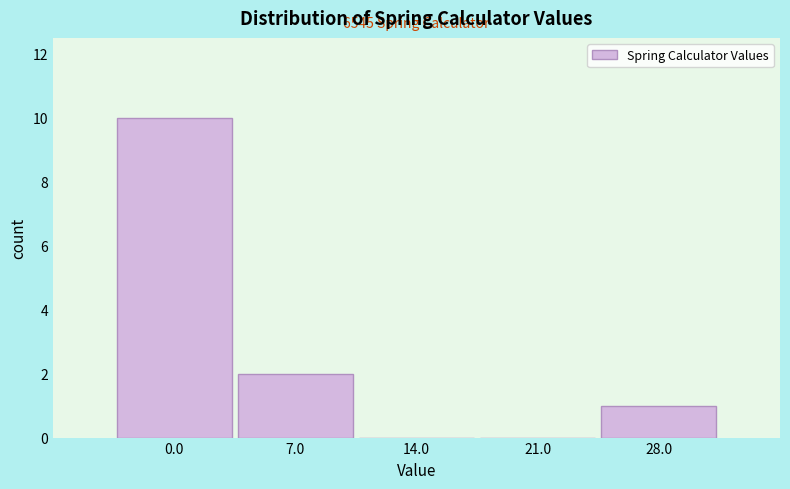

Reading right to left, extract all data points from this chart.

28.0=1	21.0=0	14.0=0	7.0=2	0.0=10